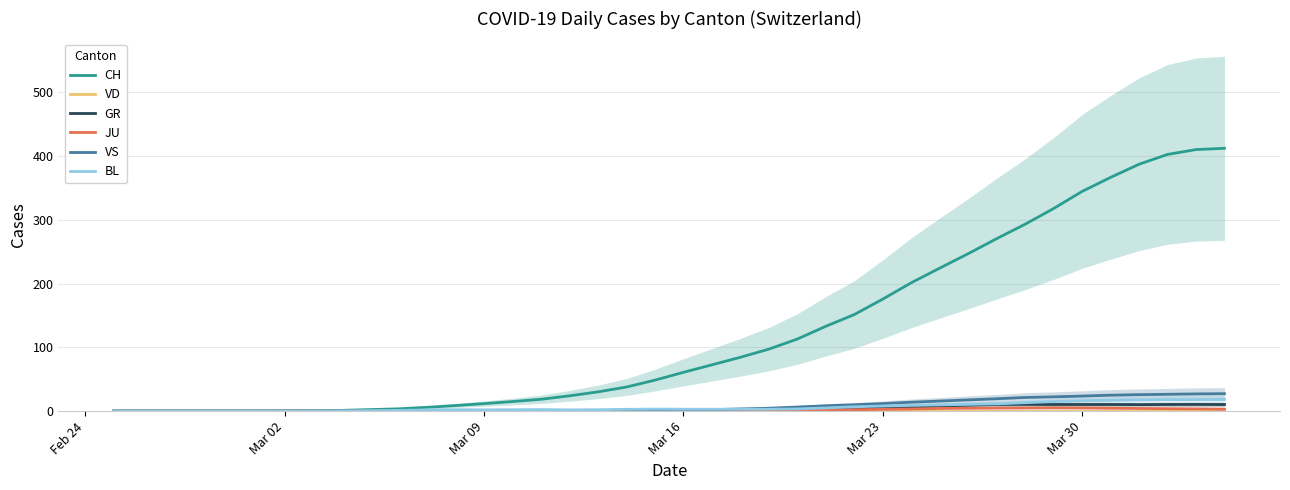

How many values in the BL series exceed 3?

17